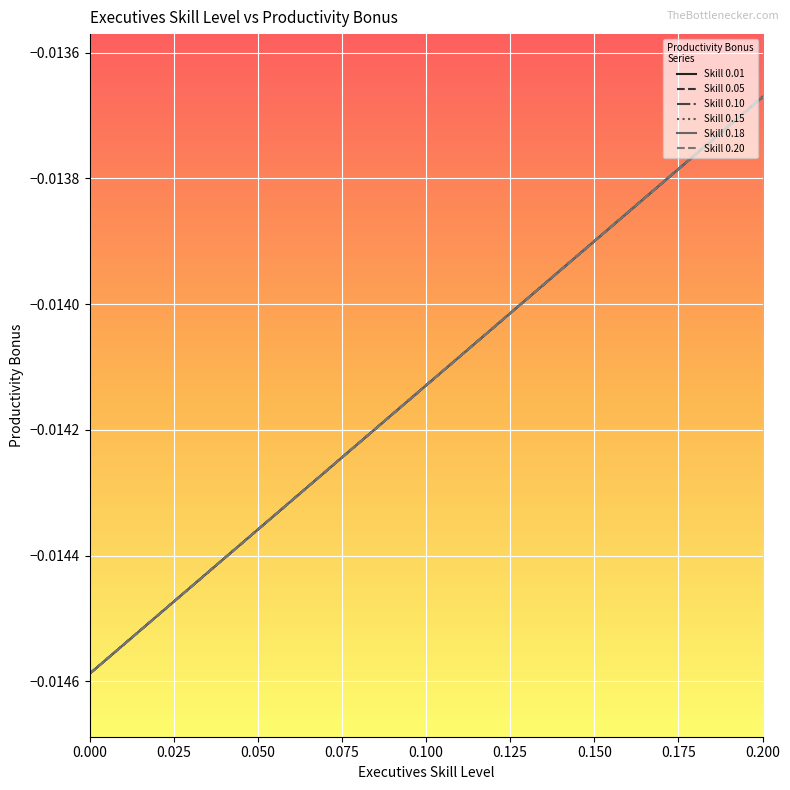

Does the chart display data point markers on the line(s)?

No